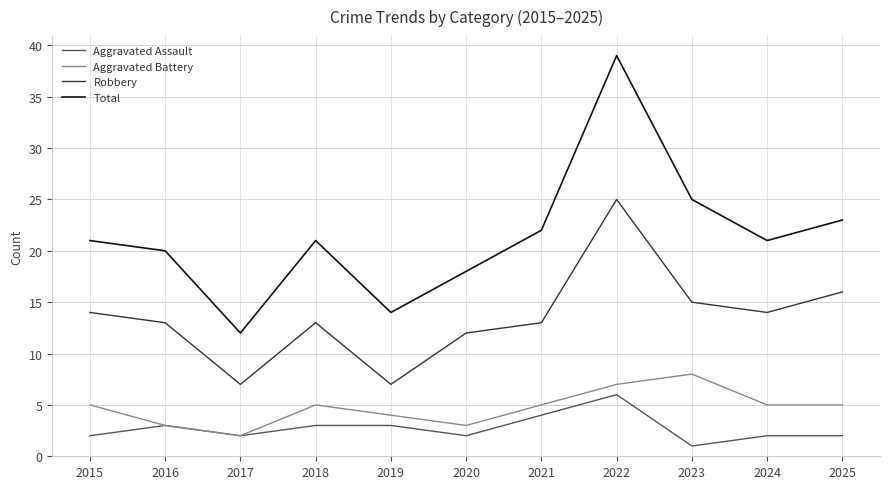

What value does the Aggravated Assault series have at 2022?

6